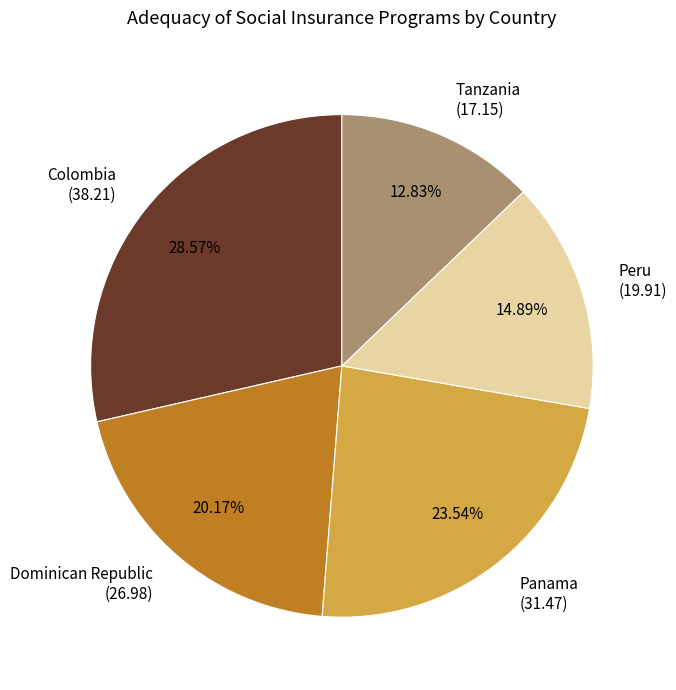

True or false: Dominican Republic accounts for 20% of the total.

True